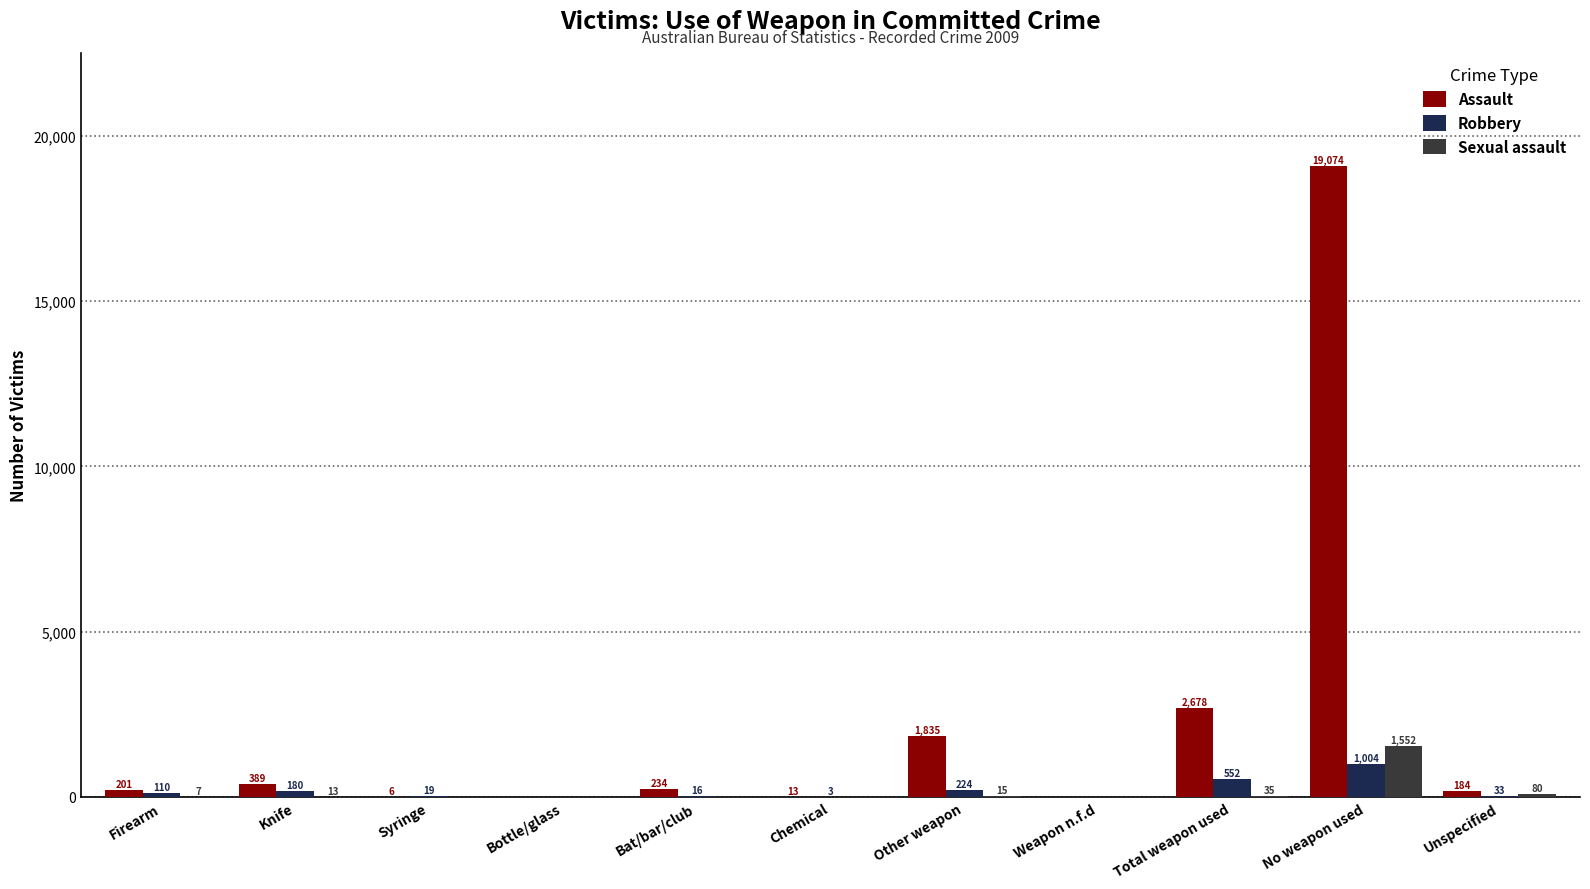

Which category has the highest value in the Assault series?

No weapon used